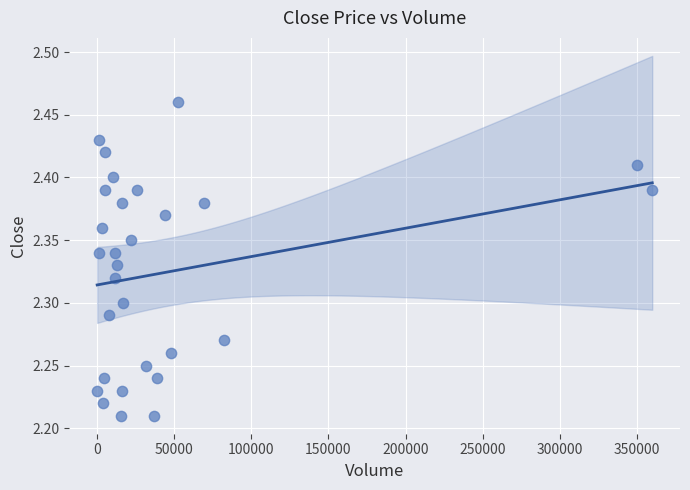

What is the range of X values (max minus min)?

359800.0